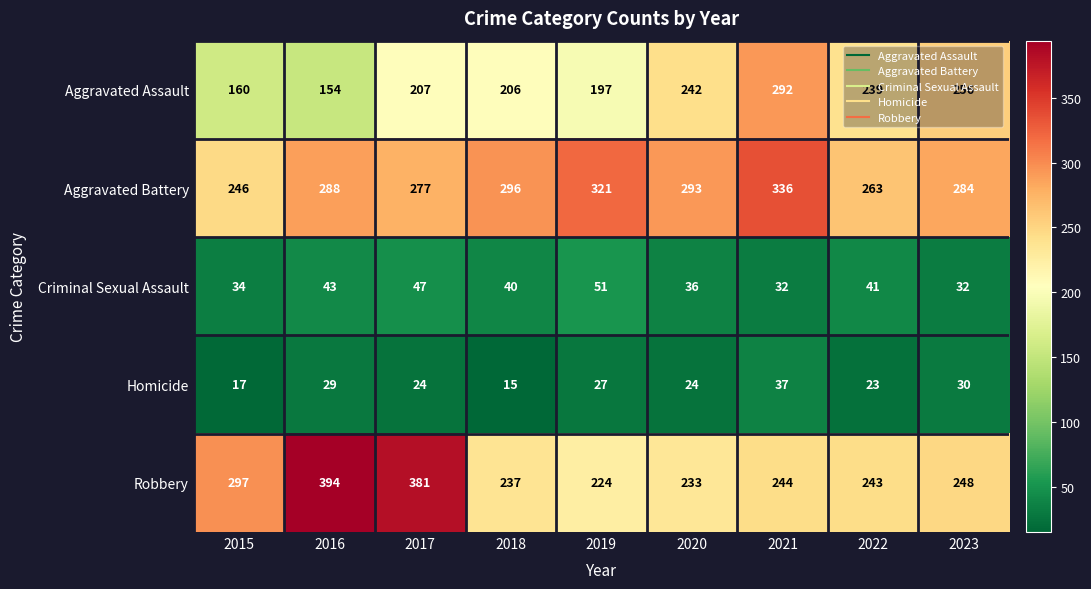

Rank the categories by Robbery value from highest to lowest.

2016, 2017, 2015, 2023, 2021, 2022, 2018, 2020, 2019